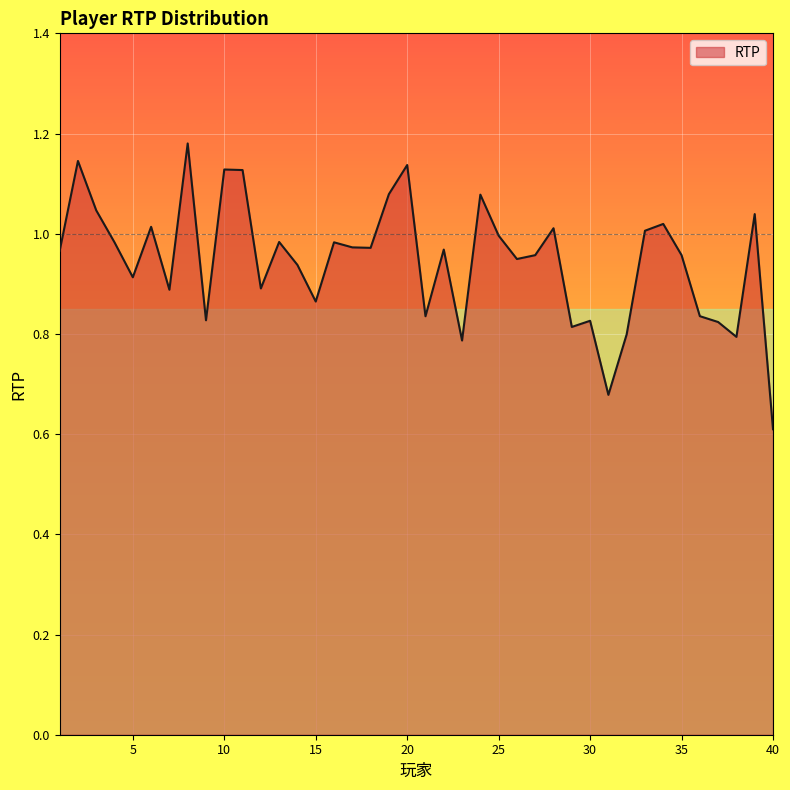

What is the minimum value shown in the chart?

0.6